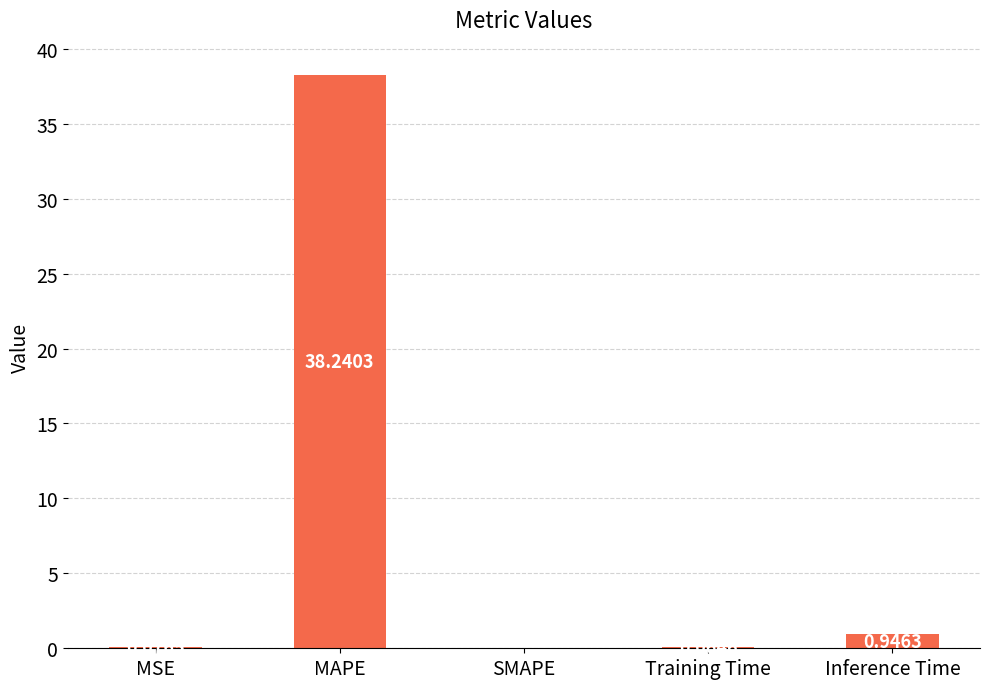

At which category does the chart reach its peak across all series?

MAPE